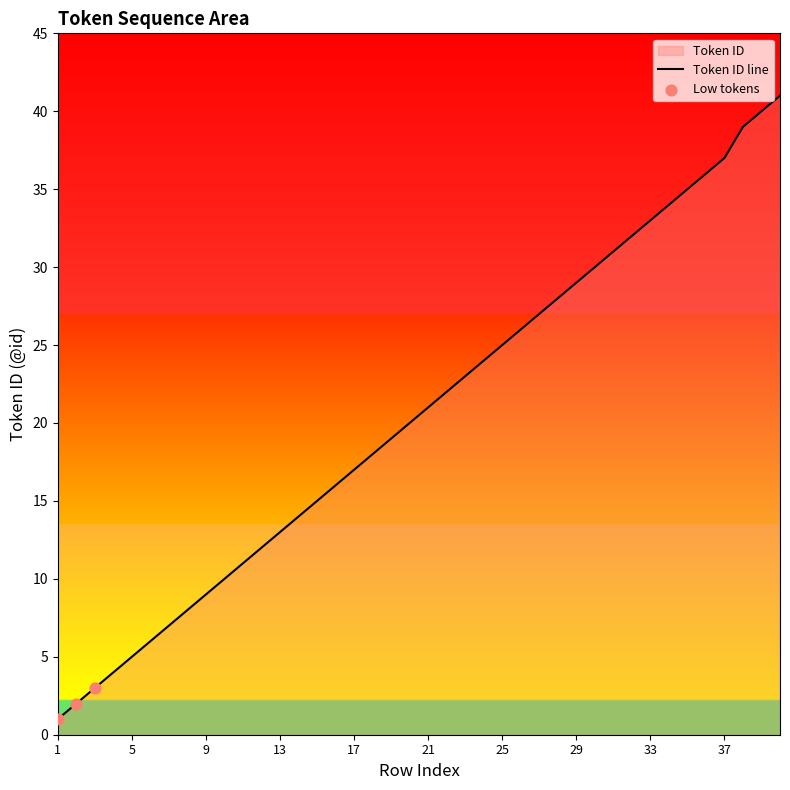

Between 28 and 34, which is larger?

34